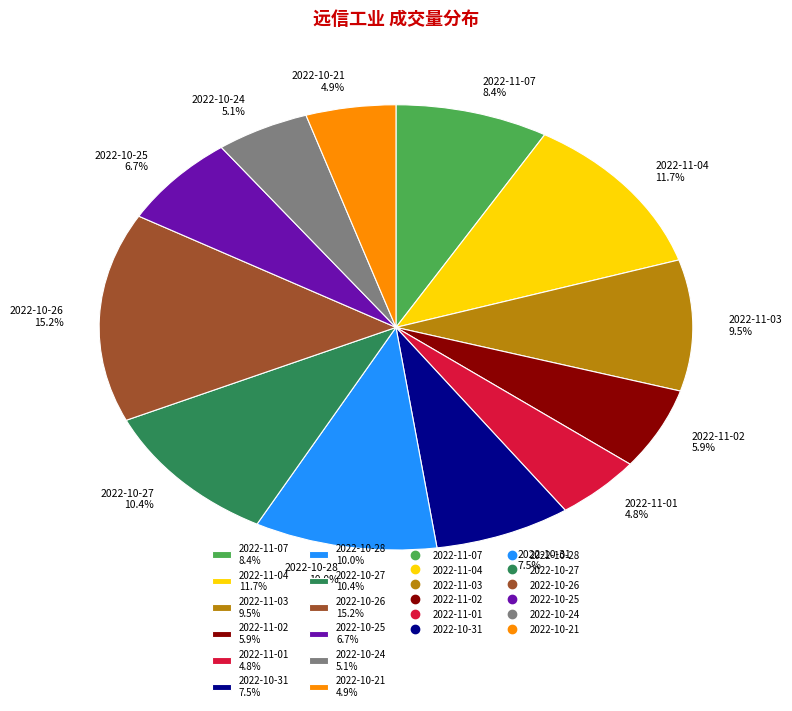

Is the sum of 2022-11-02 5.9% and 2022-11-07 8.4% greater than half?

No